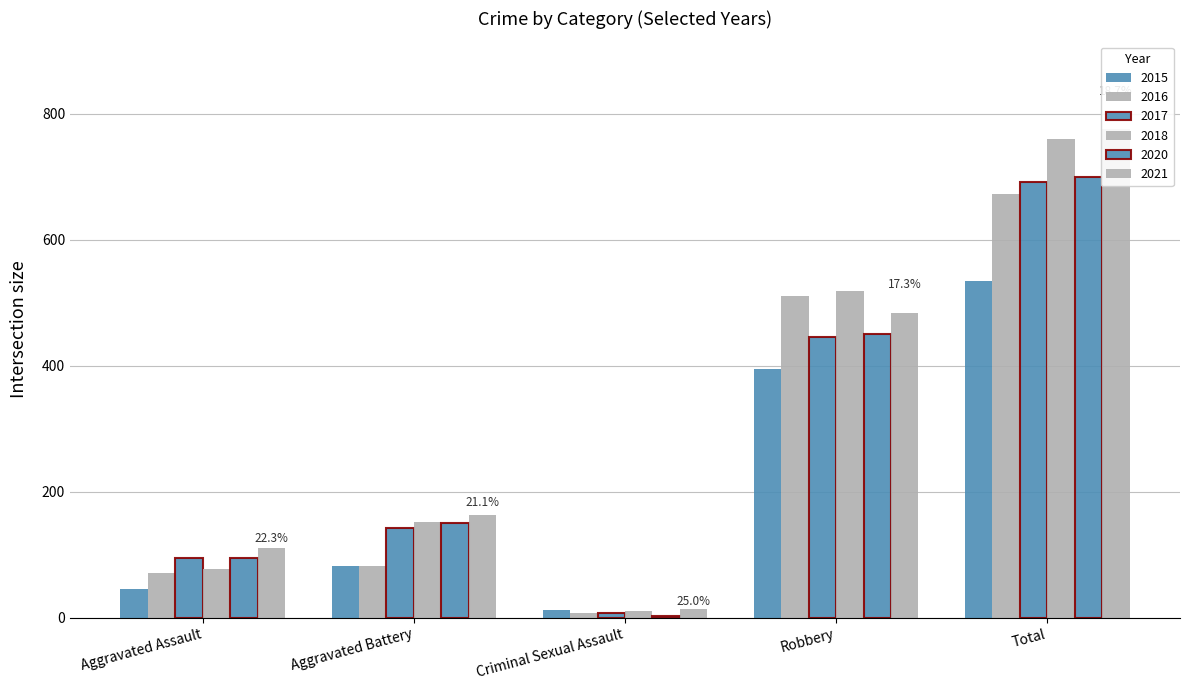

Which series has the largest range (max minus min)?

2021